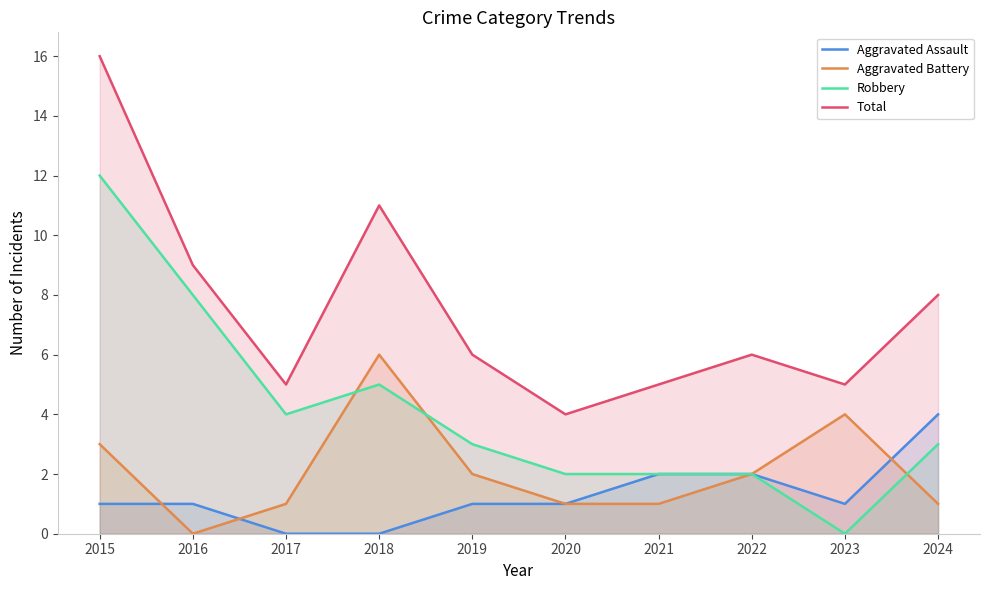

What is the maximum value shown in the chart?

16